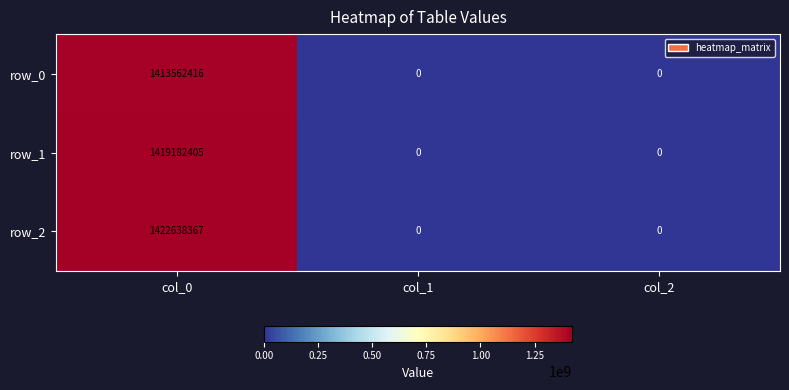

True or false: row_2 has a value of 566681855 at col_2.

False